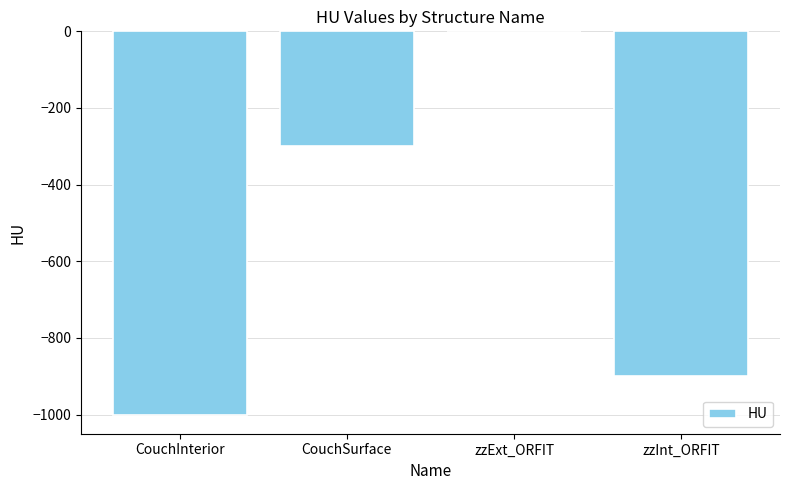

How many values are between -900 and 0?

3